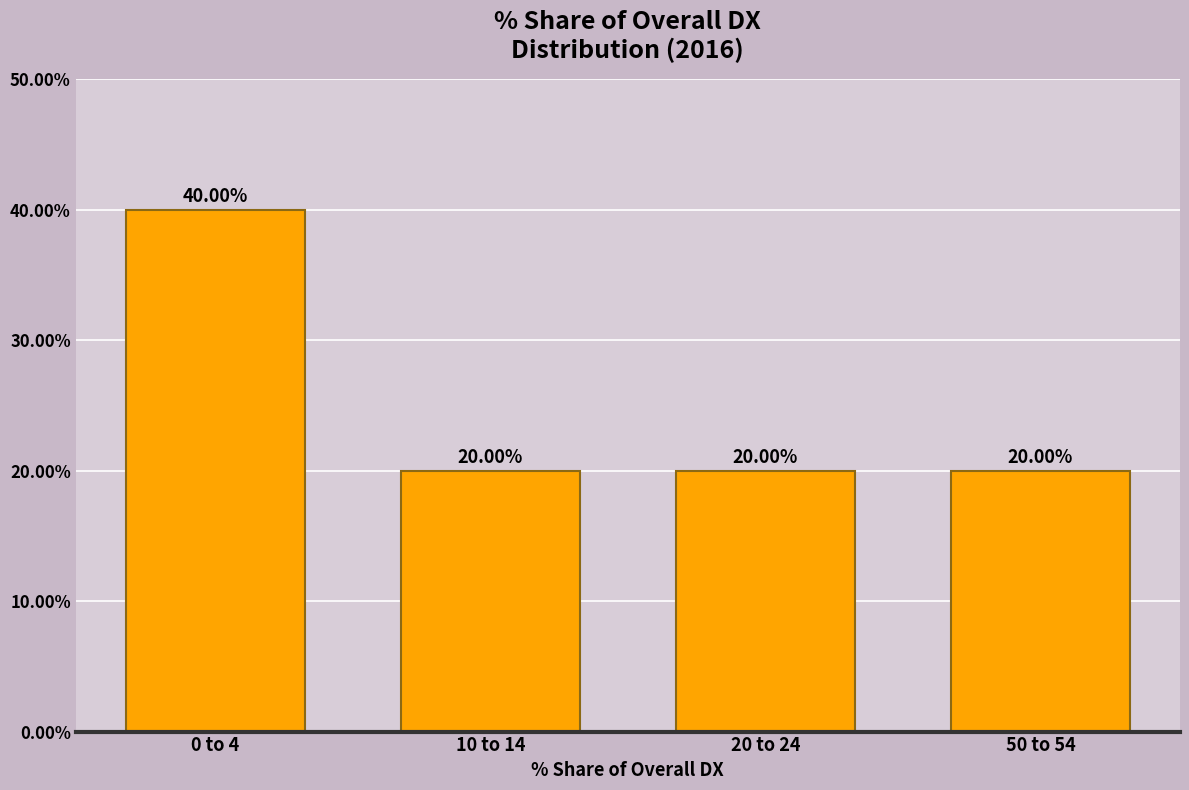

What is the sum of the values at 50 to 54 and 20 to 24?

40